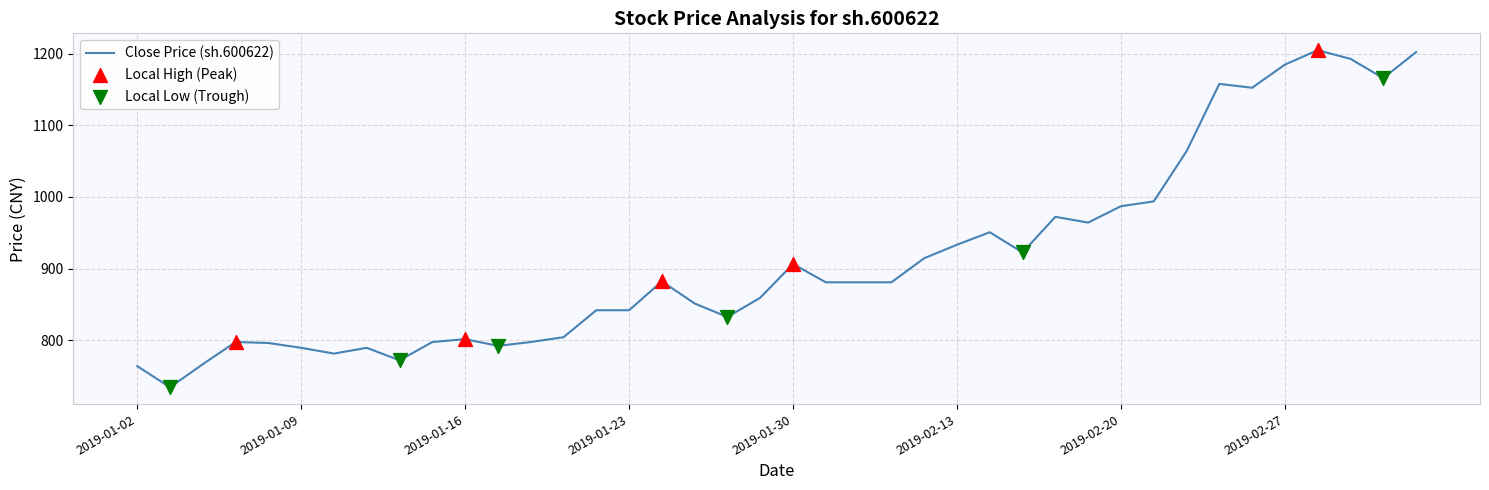

What is the smallest value displayed?

733.9